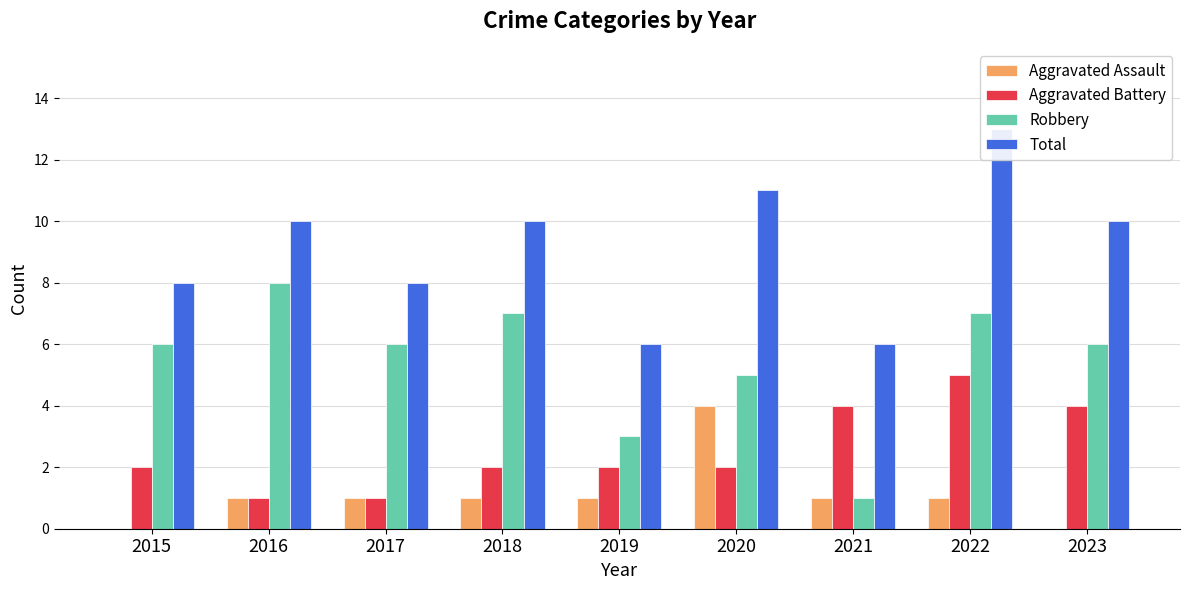

What is the value of the Total bar at the 8th from the left?

13